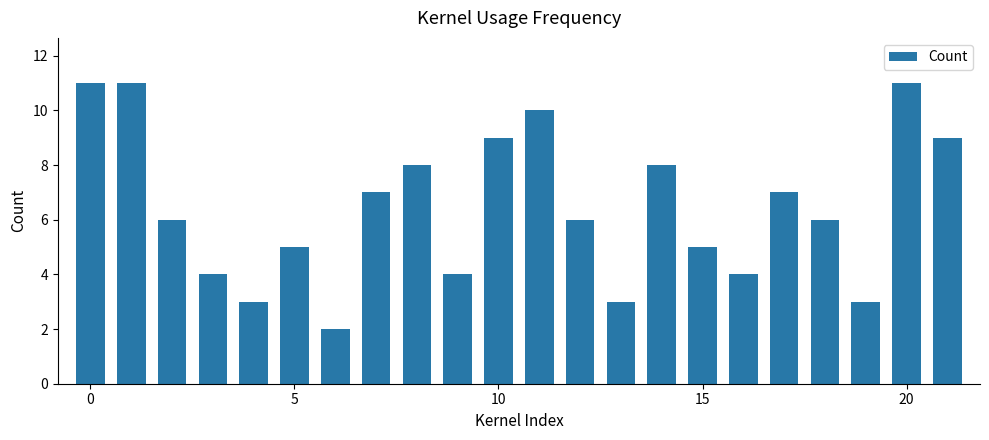

What is the difference between the second highest and second lowest values?

8